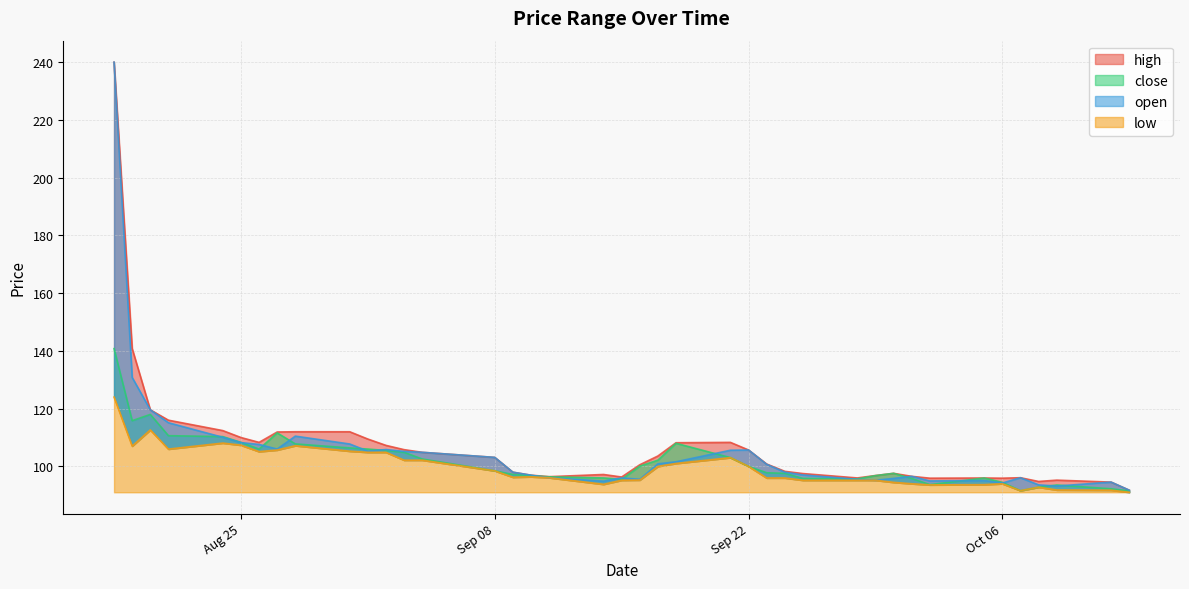

In low, how many points are lower than both neighbors (excluding endpoints)?

7